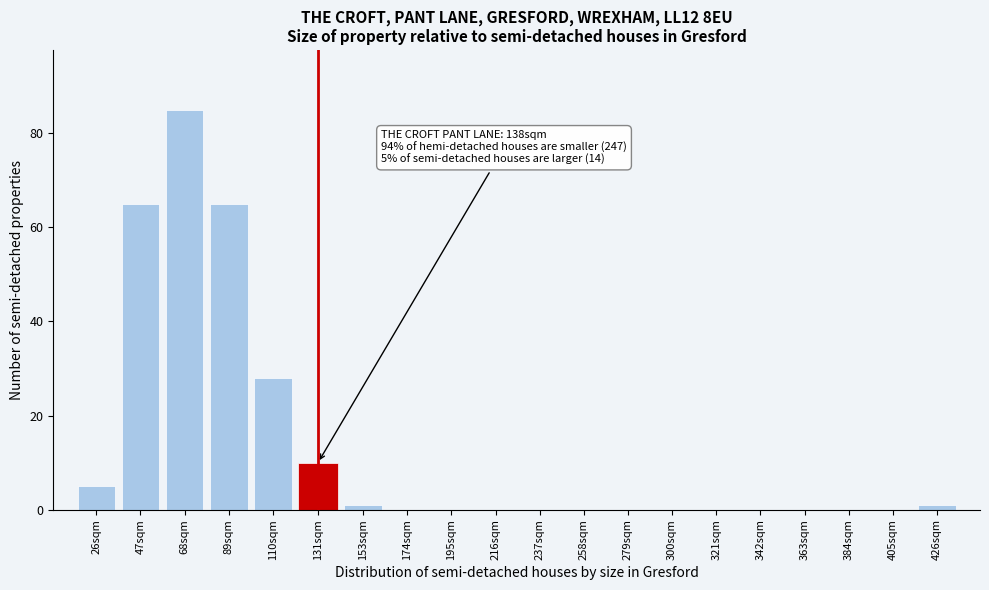

Reading right to left, what are all the values shown in this chart?

426sqm=1	405sqm=0	384sqm=0	363sqm=0	342sqm=0	321sqm=0	300sqm=0	279sqm=0	258sqm=0	237sqm=0	216sqm=0	195sqm=0	174sqm=0	153sqm=1	131sqm=10	110sqm=28	89sqm=65	68sqm=85	47sqm=65	26sqm=5